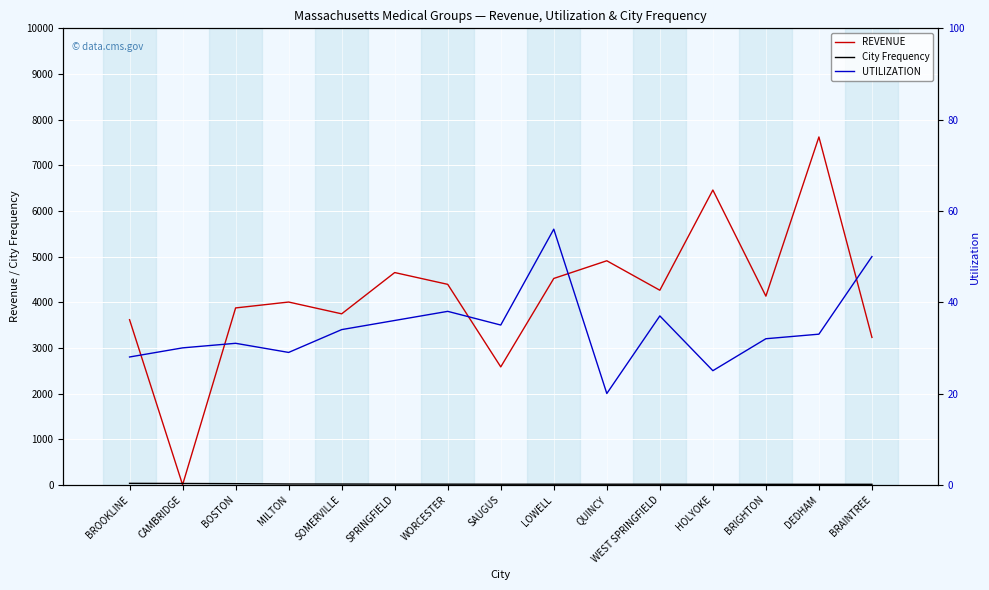

What is the minimum value for UTILIZATION?

20.0